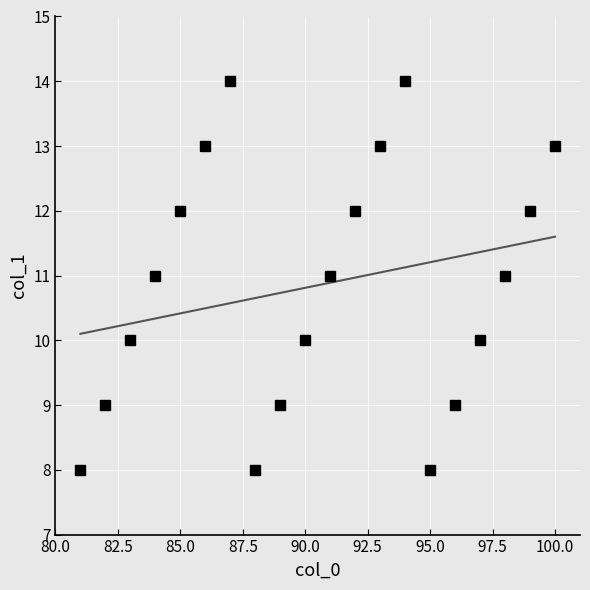

What is the value of the 17th point from the left?

10